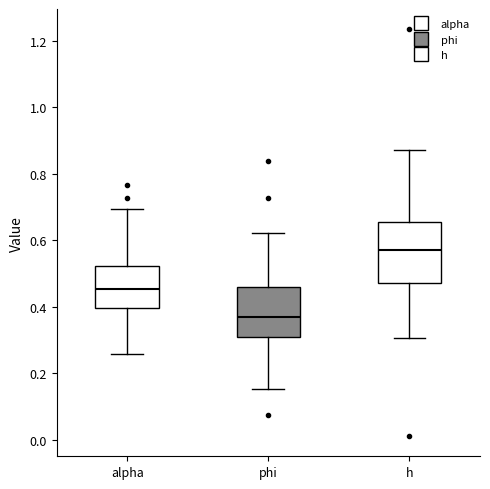

Reading left to right, transcribe this box plot: for each box, give where its median line is, the range the box spans, and where its two whiskers end, as read against the y-axis. The values are not printed on the chart, so give them approximately, as read against the axis.

alpha: median 0.46, box 0.40 to 0.52, whiskers 0.26 to 0.70
phi: median 0.36, box 0.30 to 0.46, whiskers 0.16 to 0.62
h: median 0.58, box 0.48 to 0.66, whiskers 0.30 to 0.88